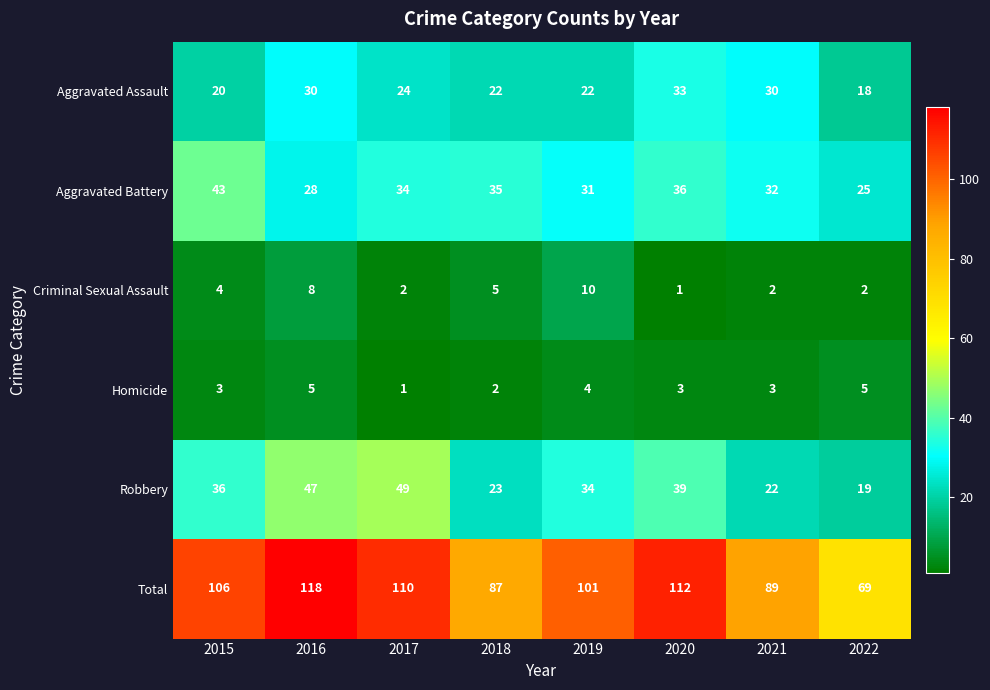

At how many categories does at least one series exceed 107?

3